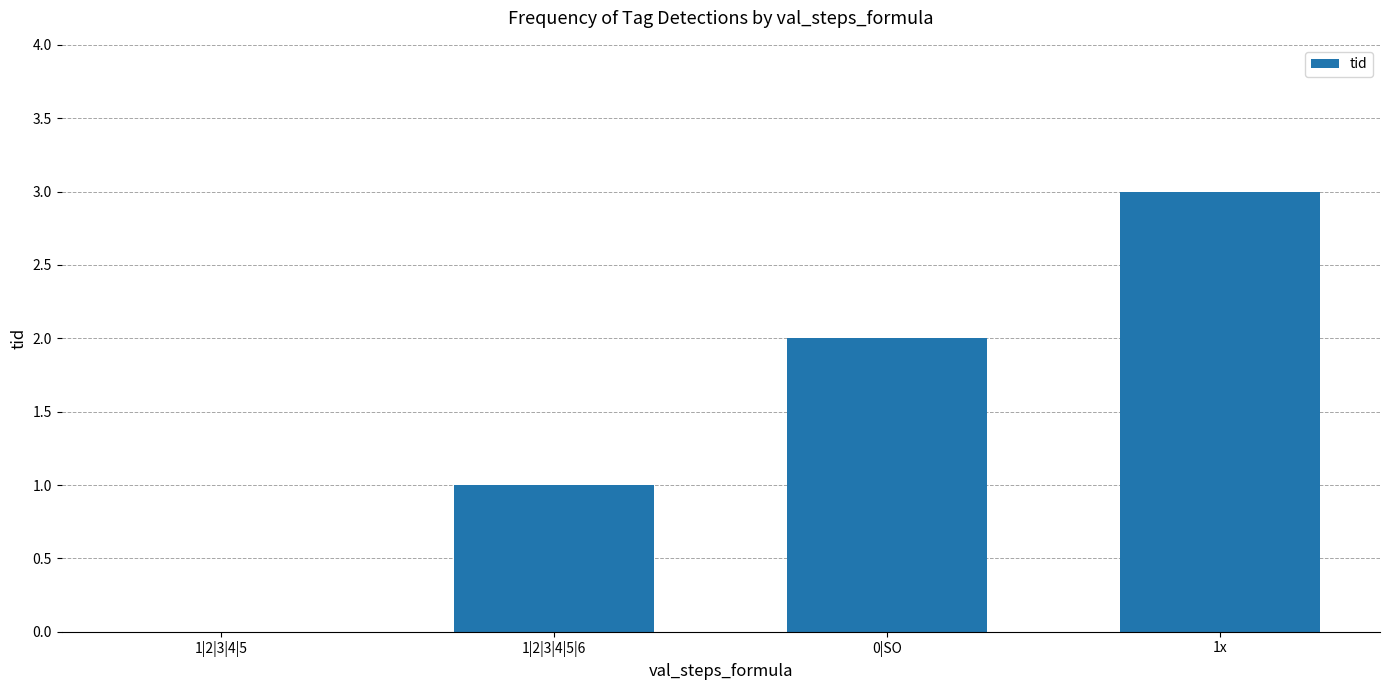

Which label corresponds to the largest value in the chart?

1x